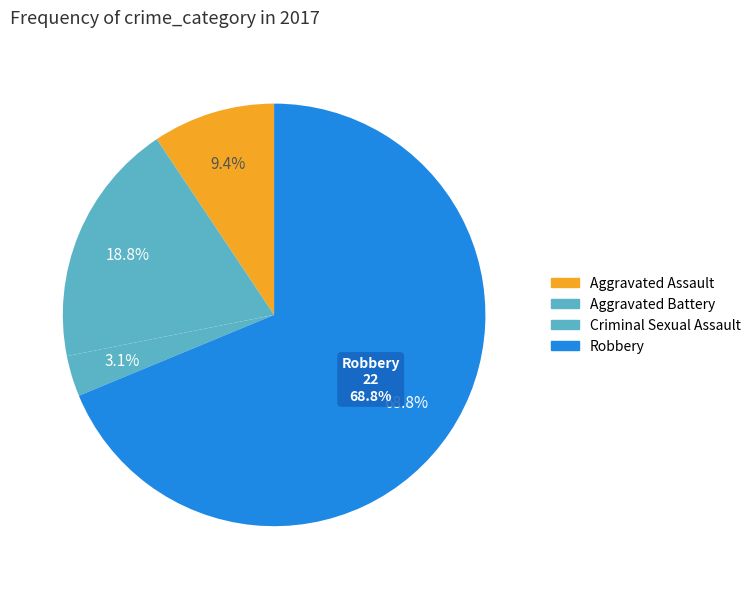

What percentage do Aggravated Battery and Robbery together represent?

87.5%